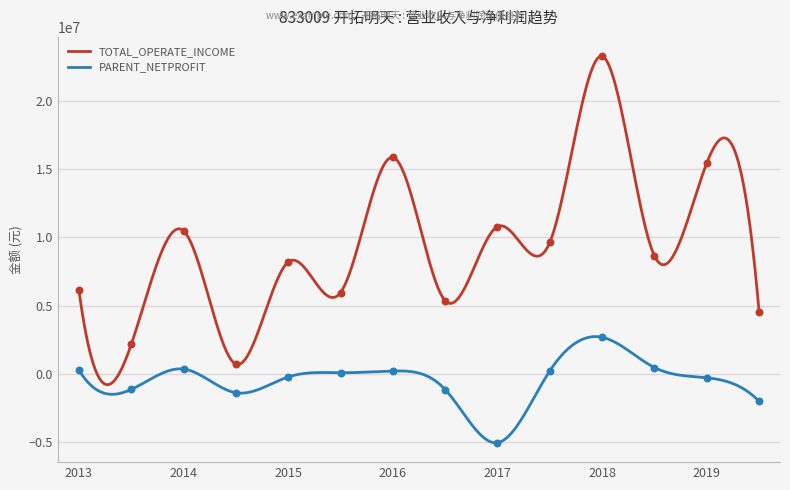

Which series has the largest total across all categories?

TOTAL_OPERATE_INCOME